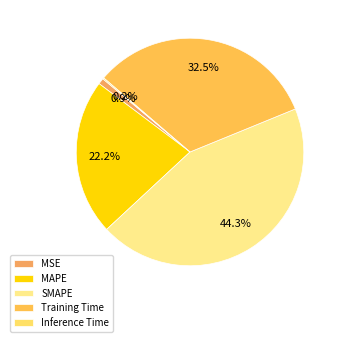

Combined, what portion of the pie is SMAPE and MAPE?

66.4%